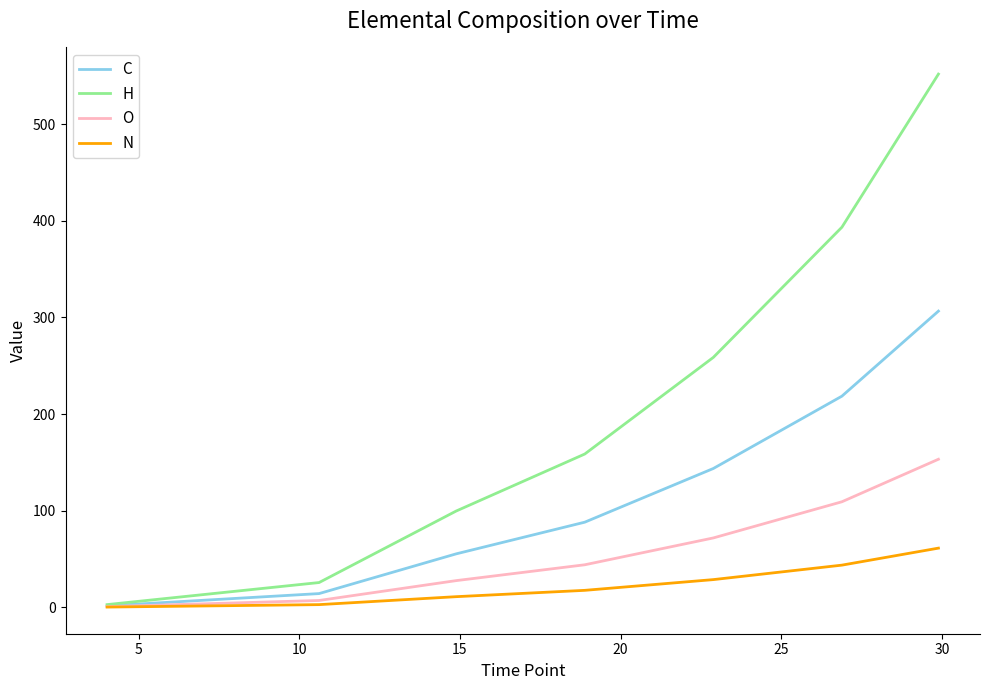

Which series has the largest range (max minus min)?

H